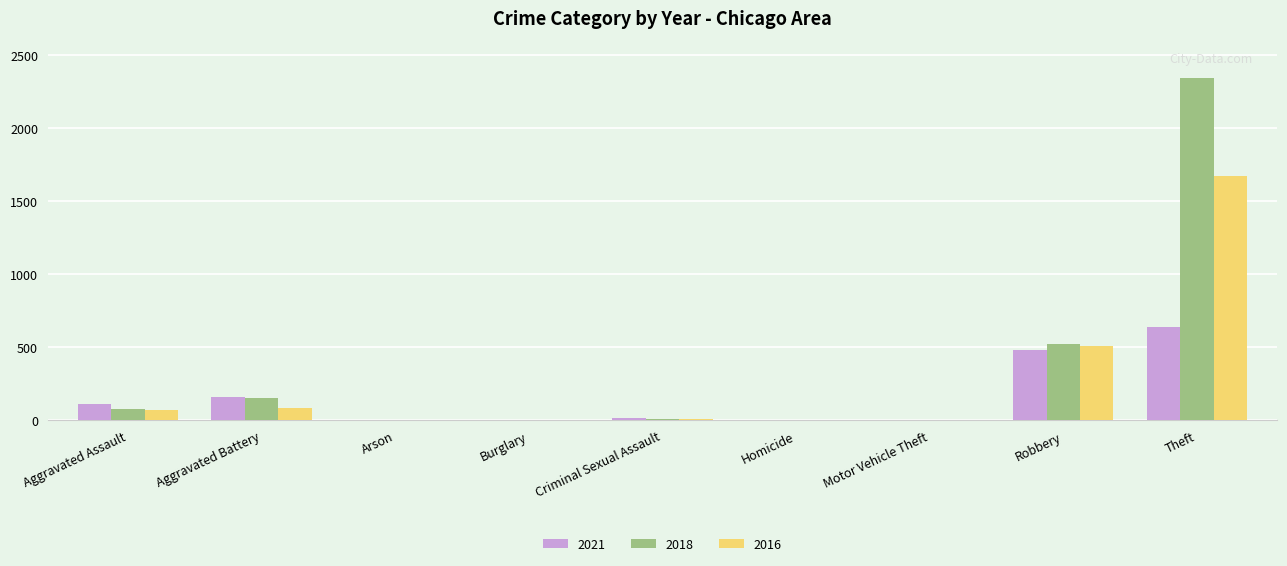

Read the 2016 value at Aggravated Assault.

71